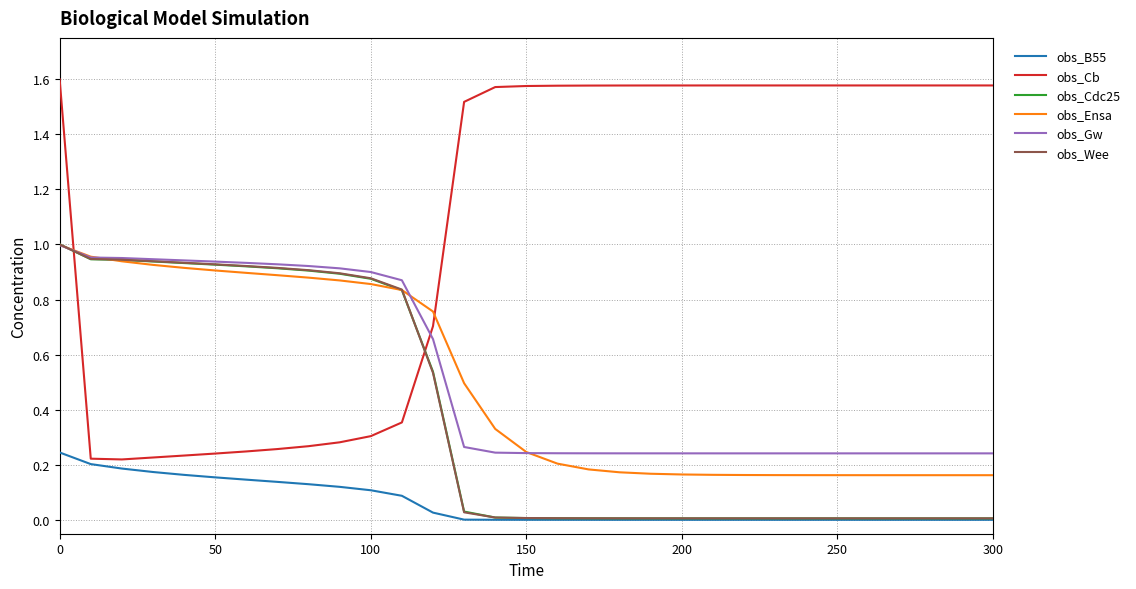

Which series has the largest total across all categories?

obs_Cb